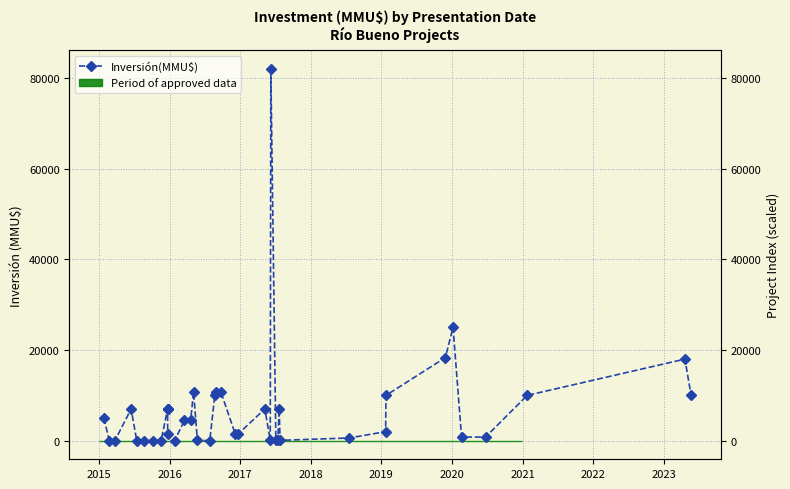

How many interior local valleys (lower than both neighbors) does the data have?

6